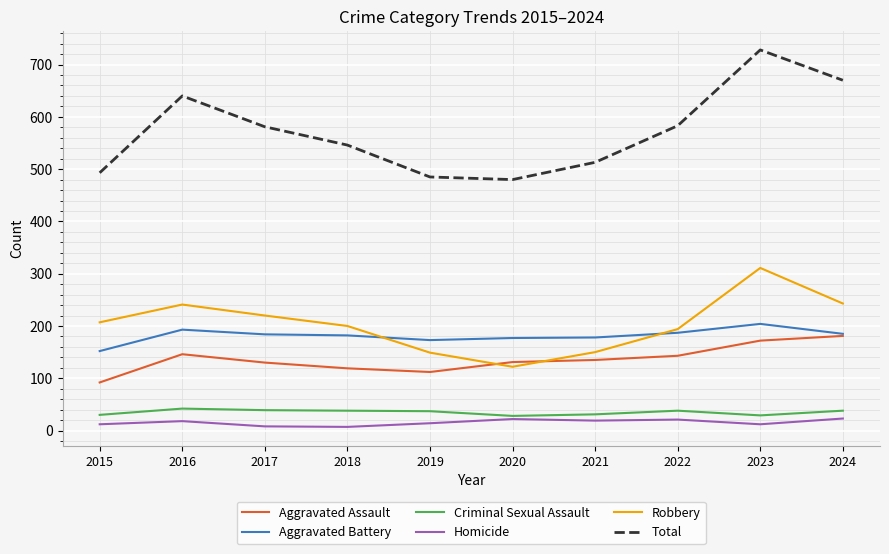

What is the difference between the Robbery values at 2015 and 2019?

58